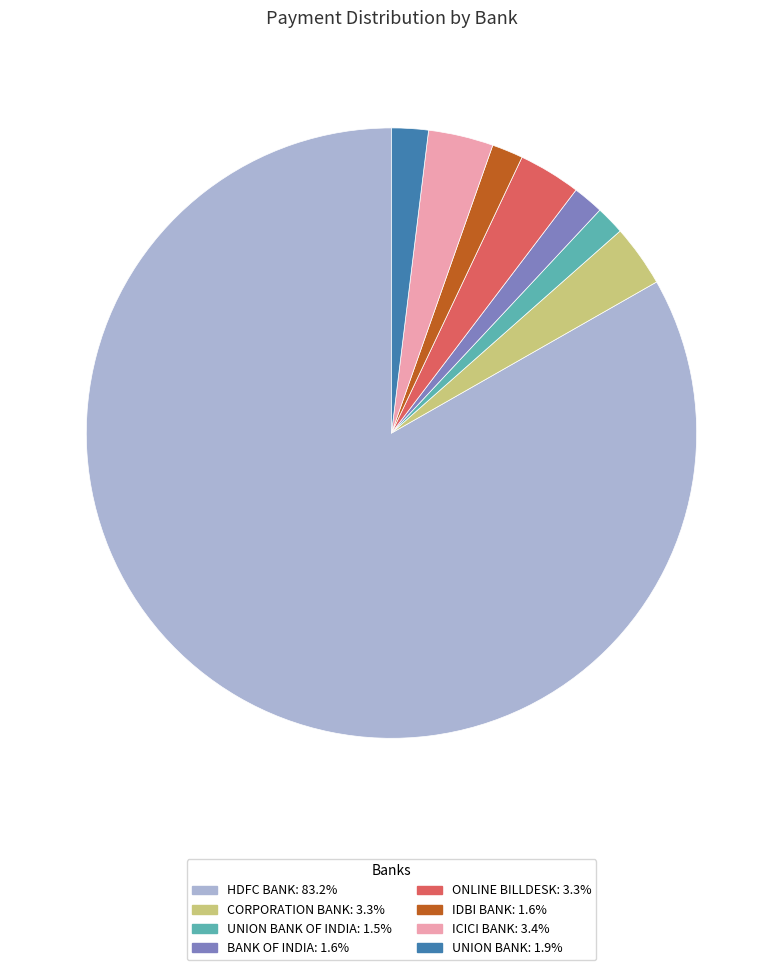

Does any single category account for the majority?

Yes